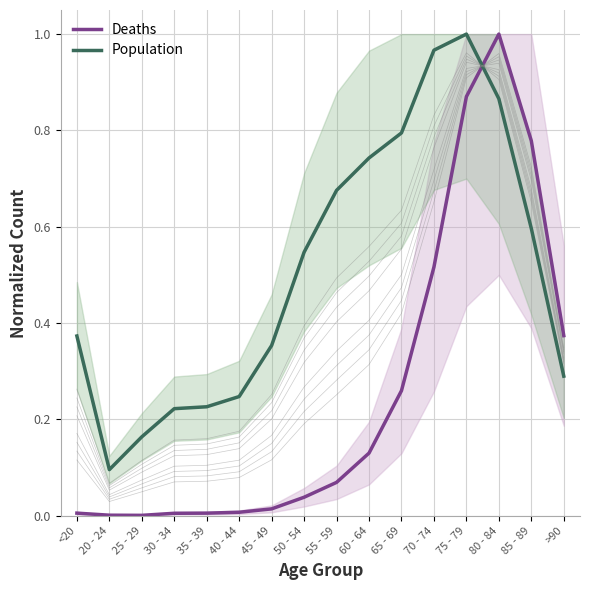

Reading left to right, what are all the values shown in this chart?

Deaths: 0.0	0.0	0.0	0.0	0.0	0.0	0.0	0.0	0.1	0.1	0.3	0.5	0.9	1.0	0.8	0.4
Population: 0.4	0.1	0.2	0.2	0.2	0.2	0.4	0.5	0.7	0.7	0.8	1.0	1.0	0.9	0.6	0.3